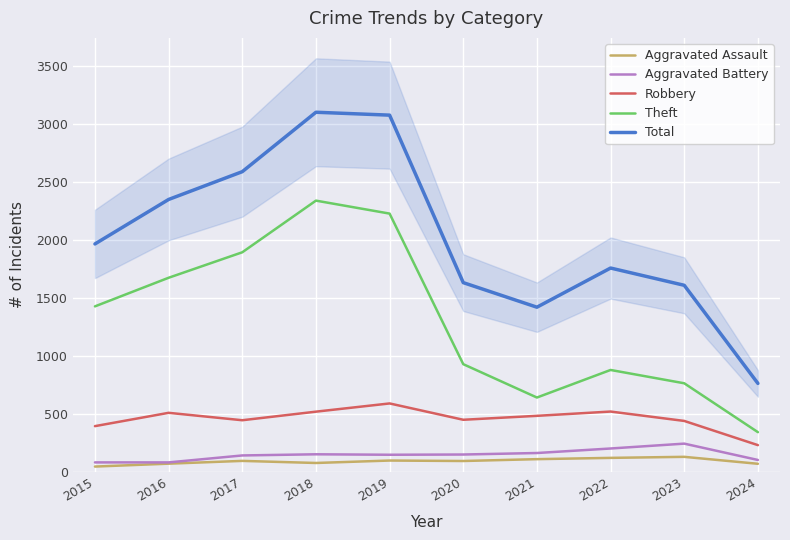

What is the greatest value displayed?

3105